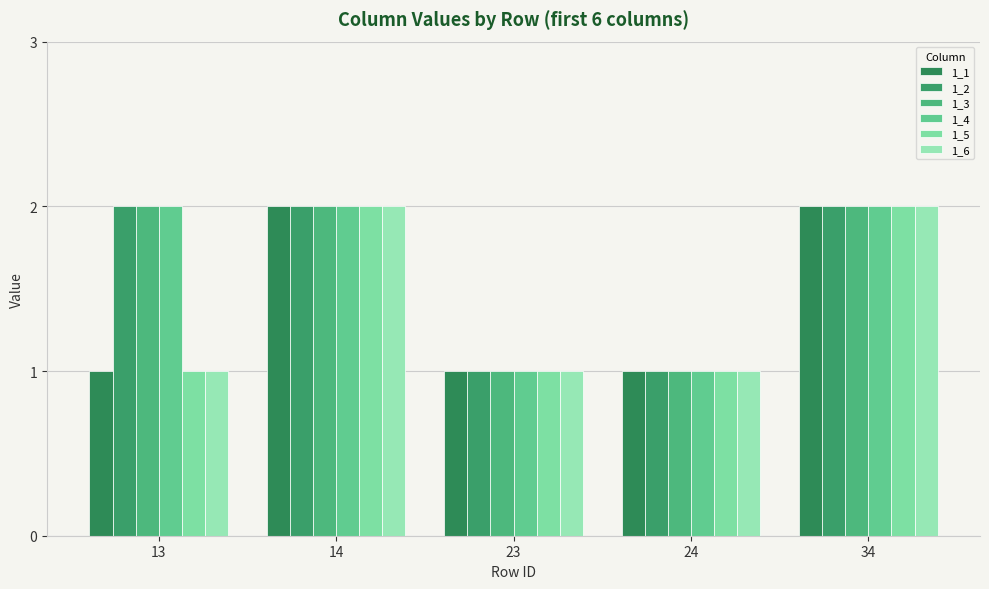

Count the number of categories in the chart.

5